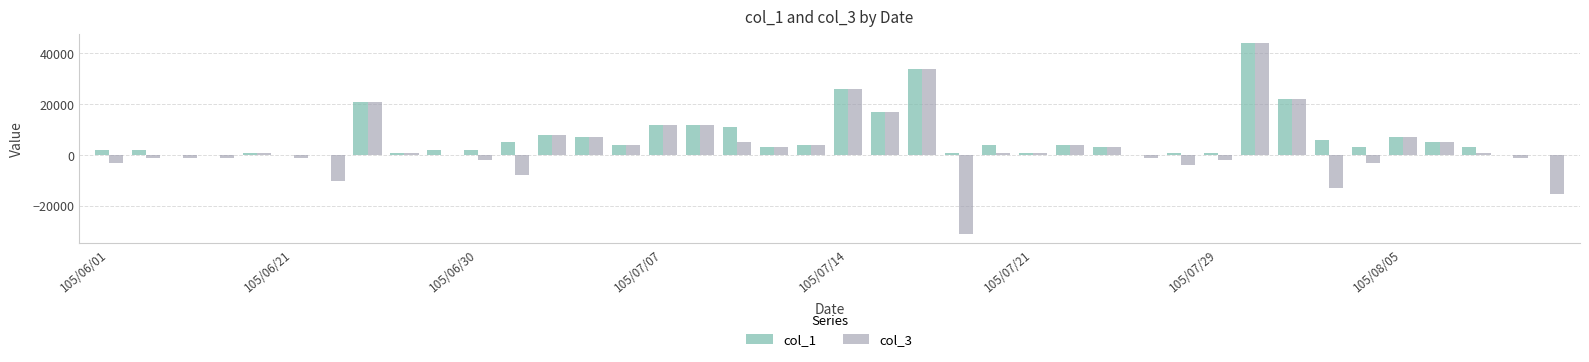

Are the bars grouped side by side (vs. stacked)?

Yes